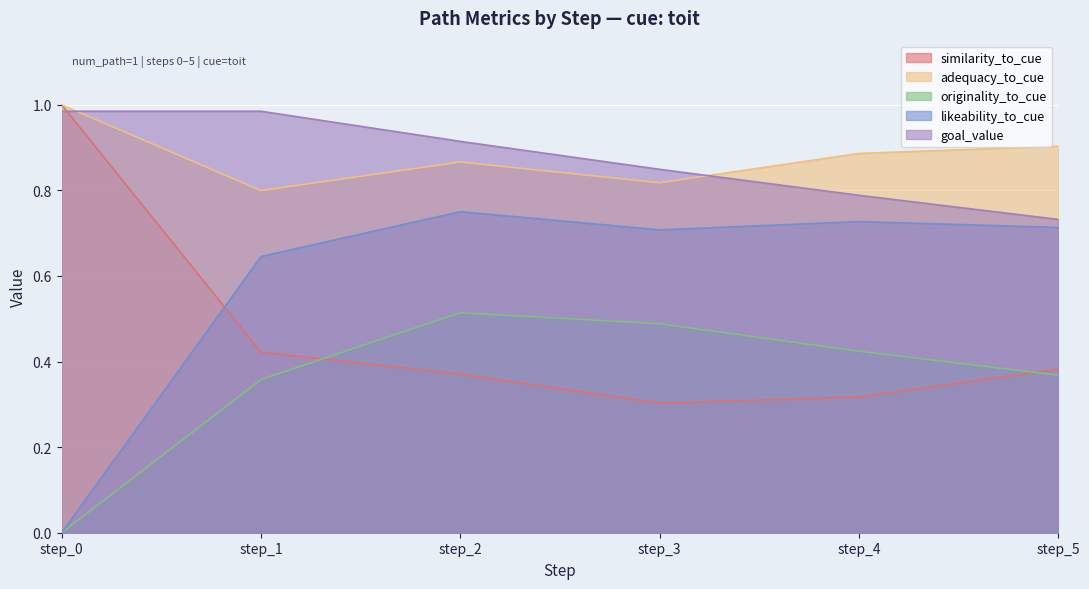

Between step_1 and step_2, which series saw the biggest shift?

originality_to_cue